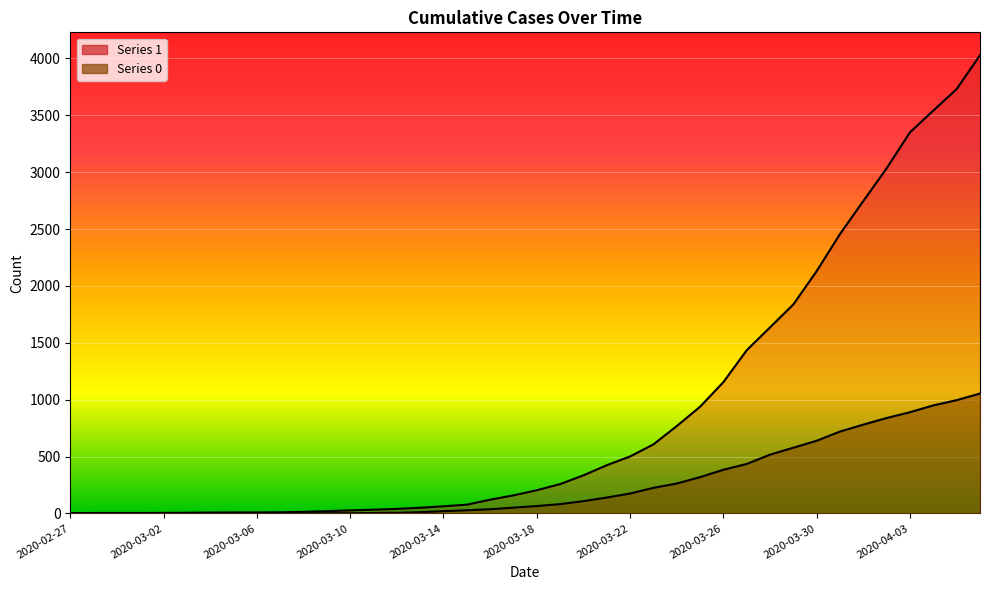

What is the difference between the highest and lowest values at 2020-03-31?

1737